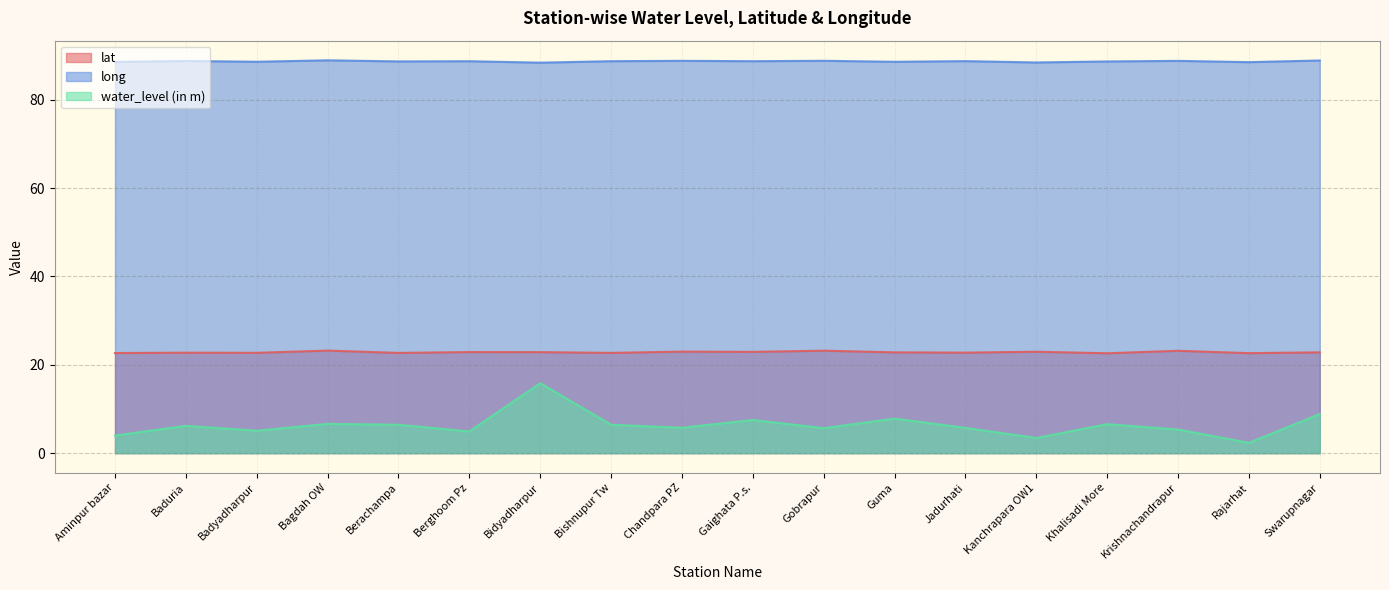

Reading left to right, transcribe all the data shown in this chart.

lat: Aminpur bazar=22.7	Baduria=22.7	Badyadharpur=22.7	Bagdah OW=23.2	Berachampa=22.7	Berghoom Pz=22.9	Bidyadharpur=22.9	Bishnupur Tw=22.7	Chandpara PZ=23.0	Gaighata P.s.=22.9	Gobrapur=23.2	Guma=22.8	Jadurhati=22.7	Kanchrapara OW1=22.9	Khalisadi More=22.6	Krishnachandrapur=23.2	Rajarhat=22.6	Swarupnagar=22.8
long: Aminpur bazar=88.5	Baduria=88.8	Badyadharpur=88.6	Bagdah OW=88.9	Berachampa=88.7	Berghoom Pz=88.7	Bidyadharpur=88.4	Bishnupur Tw=88.7	Chandpara PZ=88.8	Gaighata P.s.=88.7	Gobrapur=88.8	Guma=88.6	Jadurhati=88.7	Kanchrapara OW1=88.4	Khalisadi More=88.7	Krishnachandrapur=88.8	Rajarhat=88.5	Swarupnagar=88.9
water_level (in m): Aminpur bazar=4.0	Baduria=6.2	Badyadharpur=5.1	Bagdah OW=6.6	Berachampa=6.4	Berghoom Pz=4.9	Bidyadharpur=15.8	Bishnupur Tw=6.4	Chandpara PZ=5.8	Gaighata P.s.=7.5	Gobrapur=5.7	Guma=7.8	Jadurhati=5.7	Kanchrapara OW1=3.4	Khalisadi More=6.5	Krishnachandrapur=5.3	Rajarhat=2.3	Swarupnagar=8.8